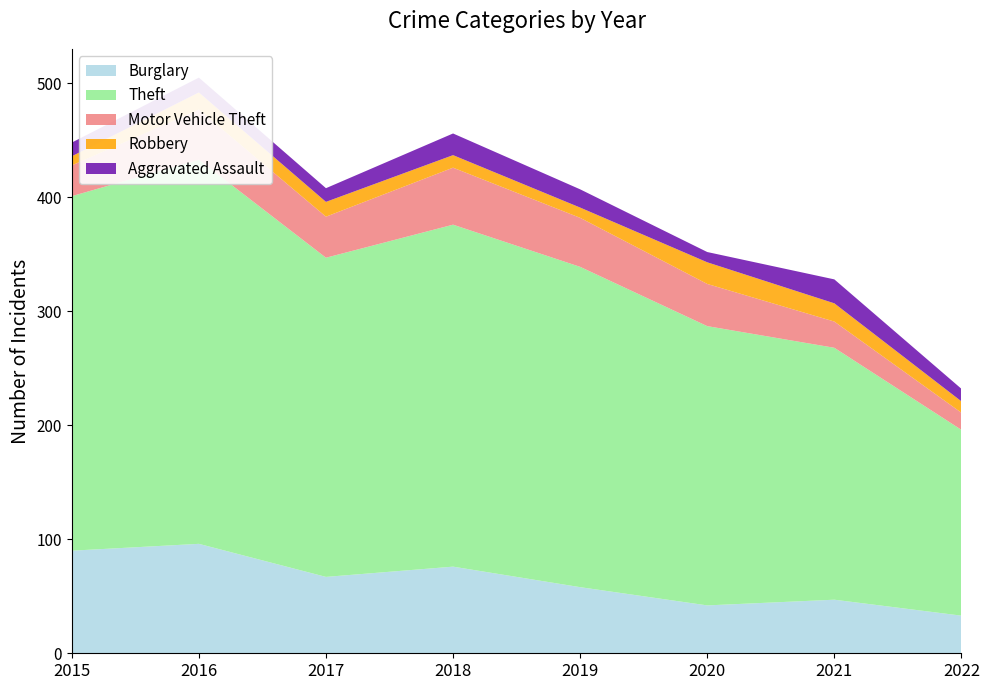

Reading left to right, extract all data points from this chart.

Burglary: 90	96	67	76	58	42	47	33
Theft: 311	337	280	300	281	245	221	163
Motor Vehicle Theft: 27	44	36	50	43	37	23	15
Robbery: 8	15	13	11	9	19	16	10
Aggravated Assault: 12	13	12	19	16	9	21	11